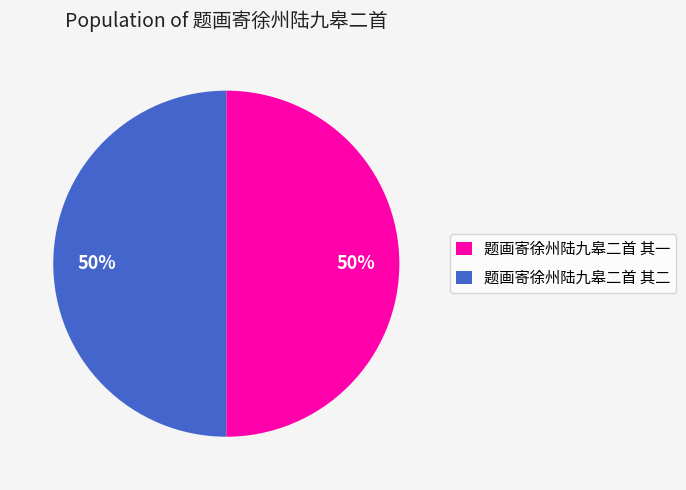

The 题画寄徐州陆九皋二首 其一 slice represents 63% of the pie. True or false?

False